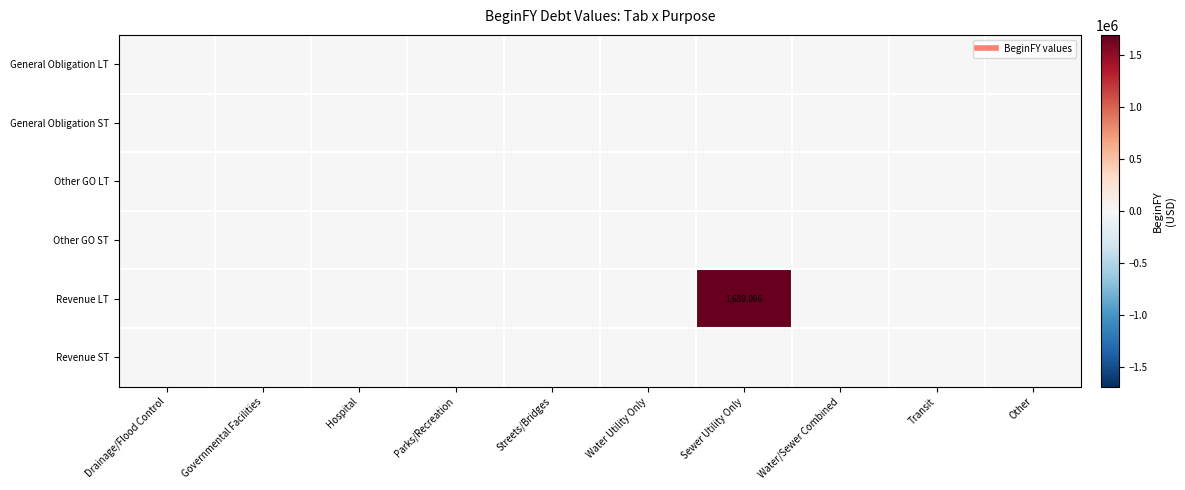

Which label corresponds to the smallest value in the chart?

Drainage/Flood Control